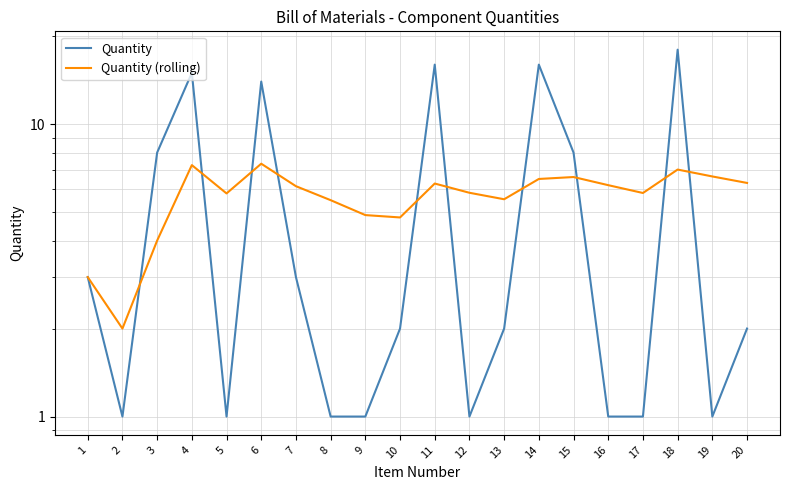

What are all the series names shown in the legend?

Quantity, Quantity (rolling)